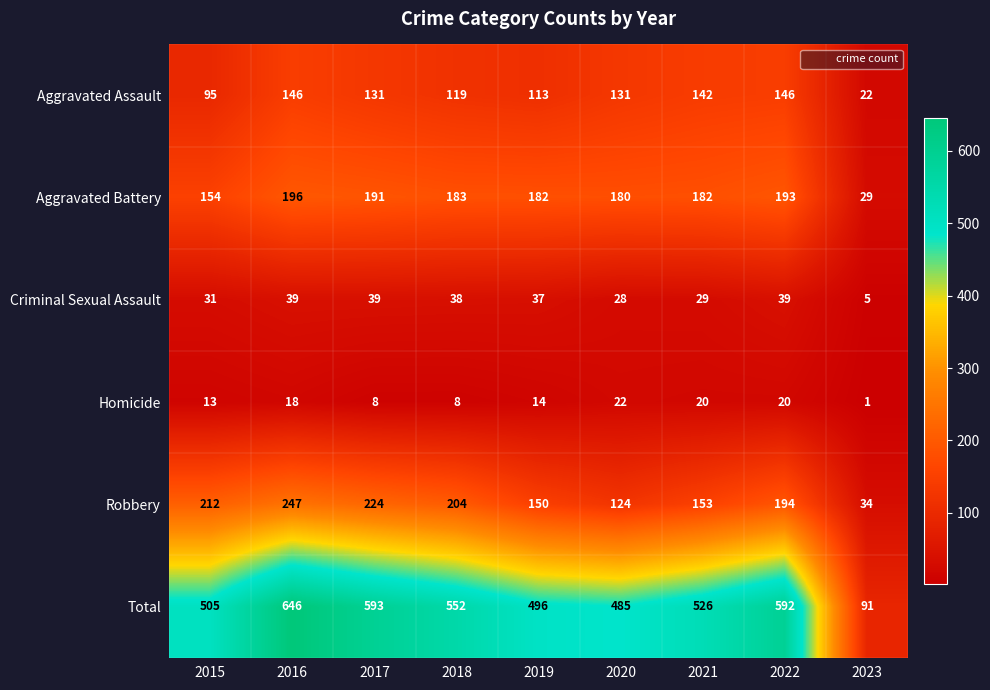

What is the sum of the Criminal Sexual Assault values at 2017 and 2022?

78